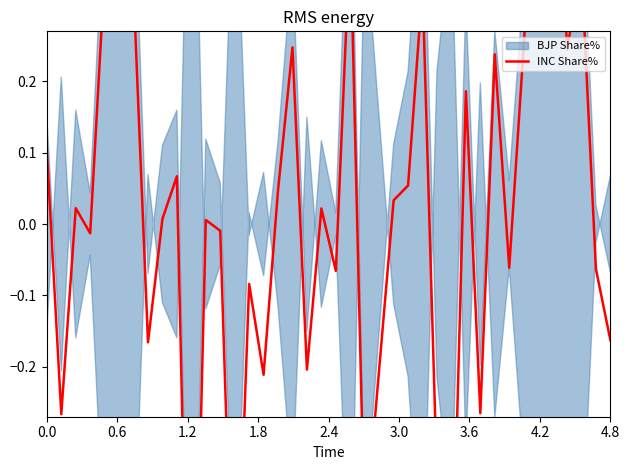

The value at 9 is 0.1. True or false?

False